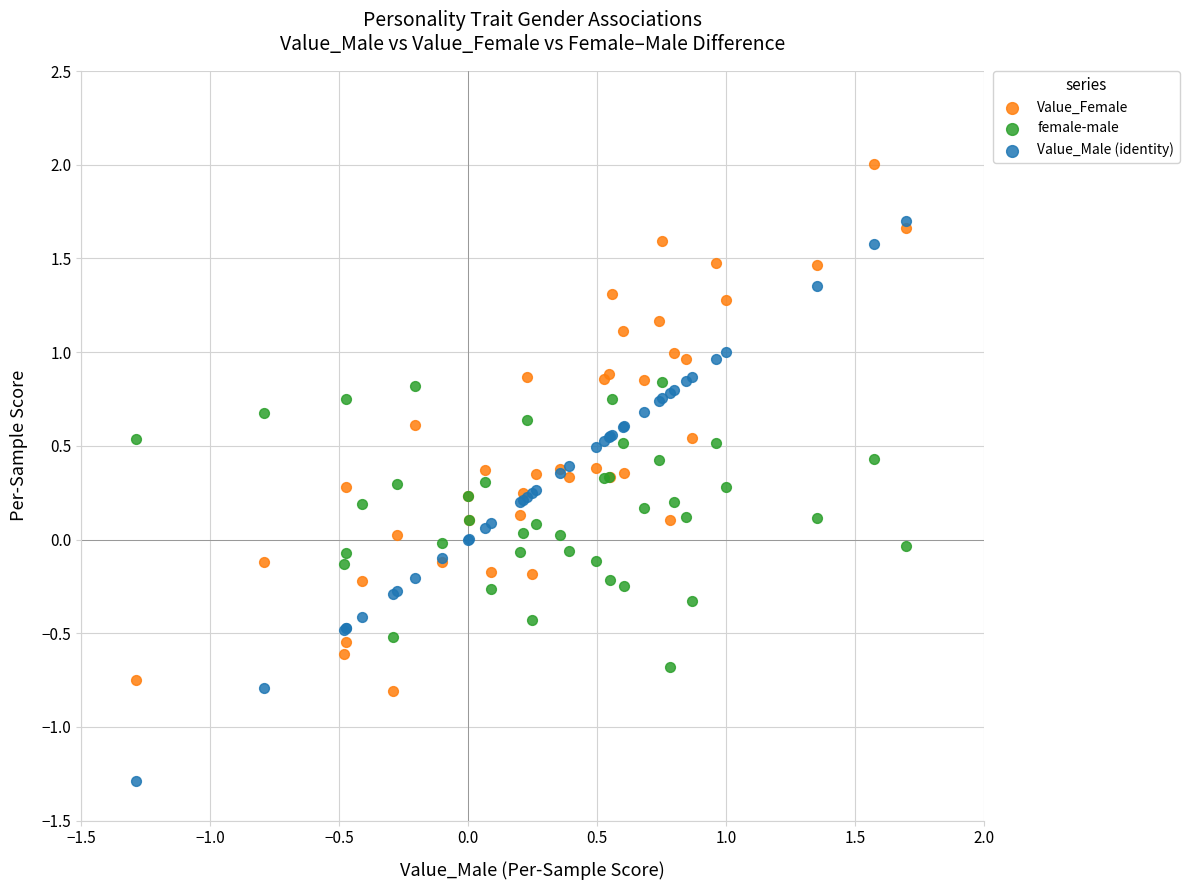

What are all the series names shown in the legend?

Value_Female, female-male, Value_Male (identity)